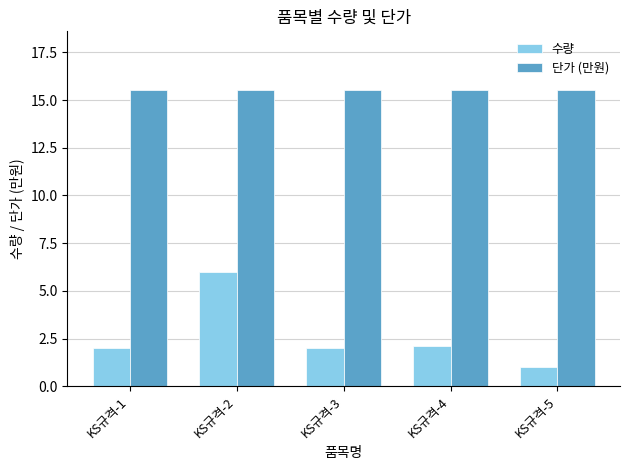

At how many categories does at least one series exceed 2?

5